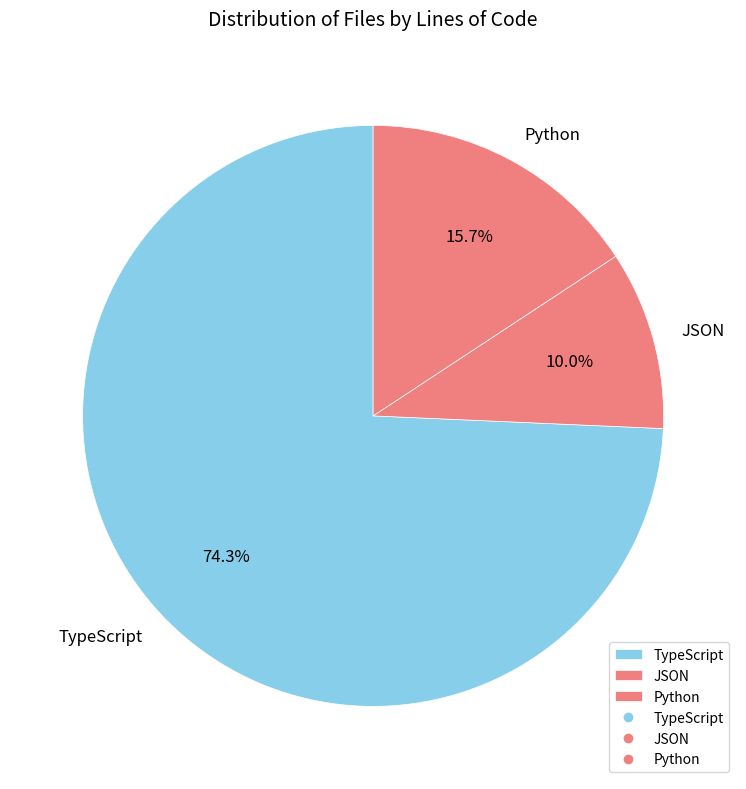

Which slice is the smallest?

JSON